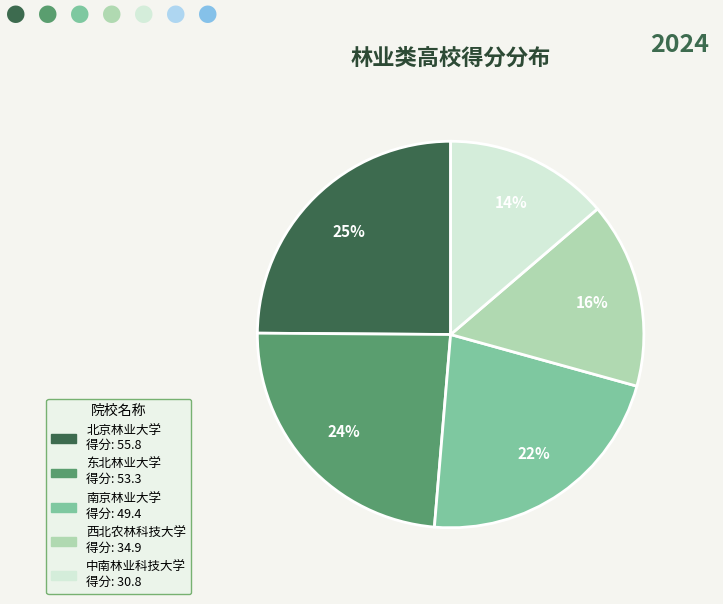

What is the ratio of the value at 南京林业大学 to the value at 西北农林科技大学?

1.4